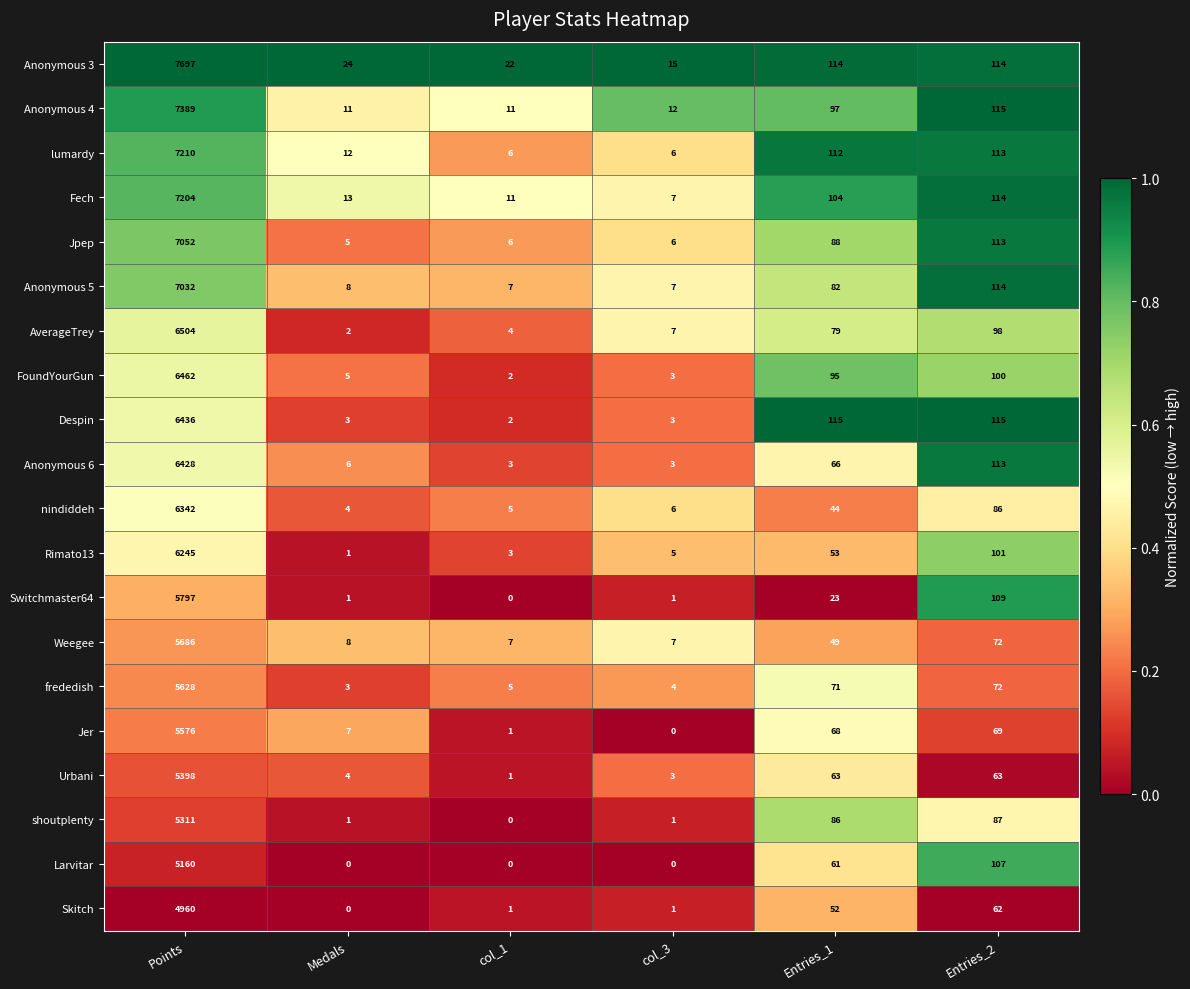

True or false: Anonymous 3 has a value of 33 at Entries_2.

False